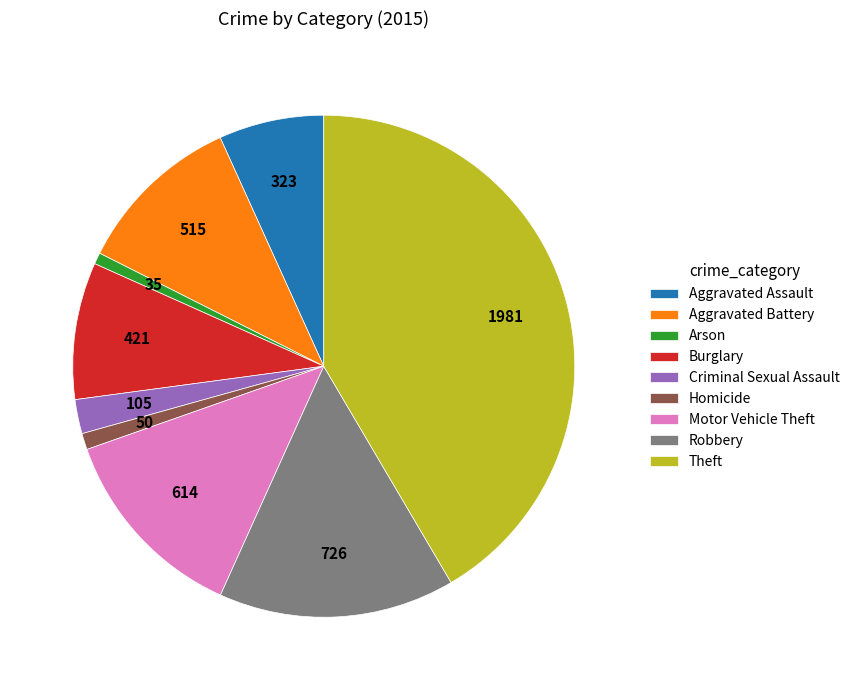

Which has a higher value, Homicide or Criminal Sexual Assault?

Criminal Sexual Assault